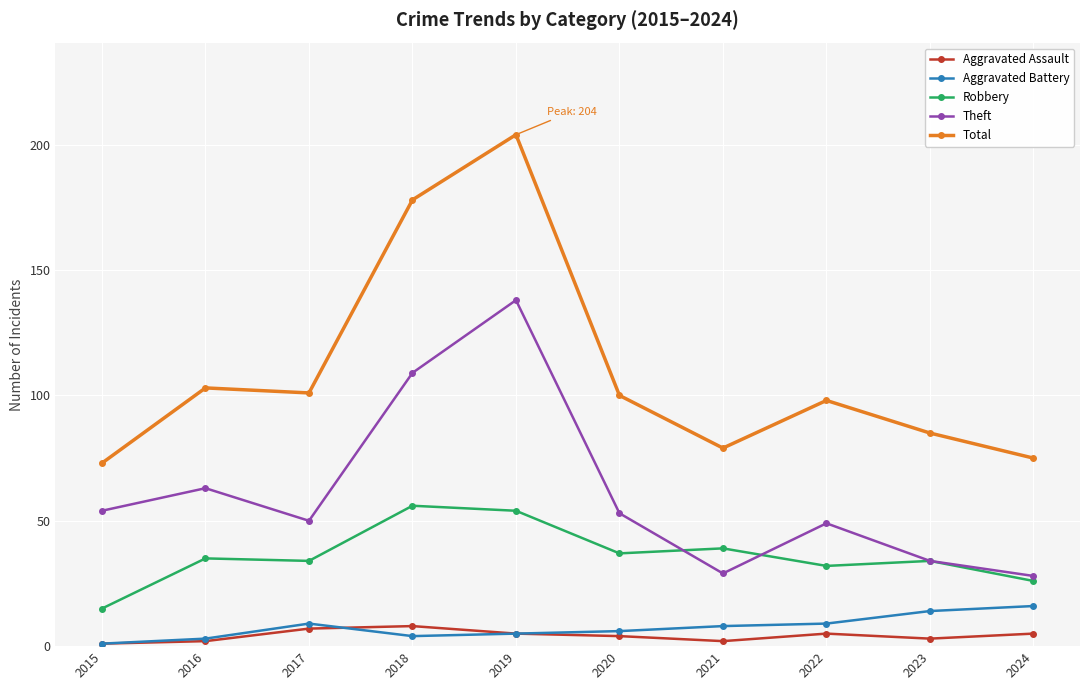

Which series has the largest total across all categories?

Total